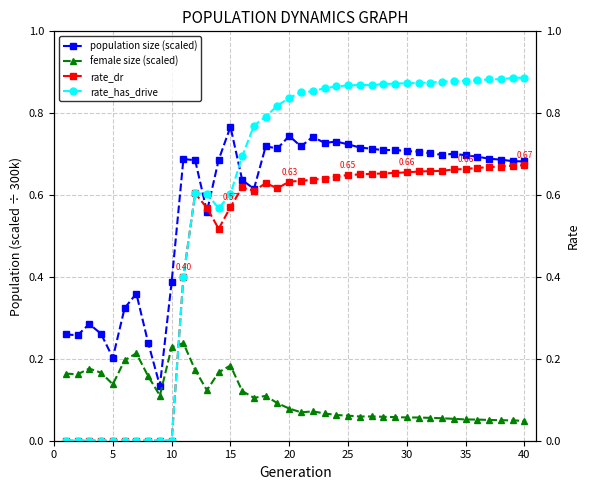

Is it true that population size (scaled) equals 0.2 at 5?

True